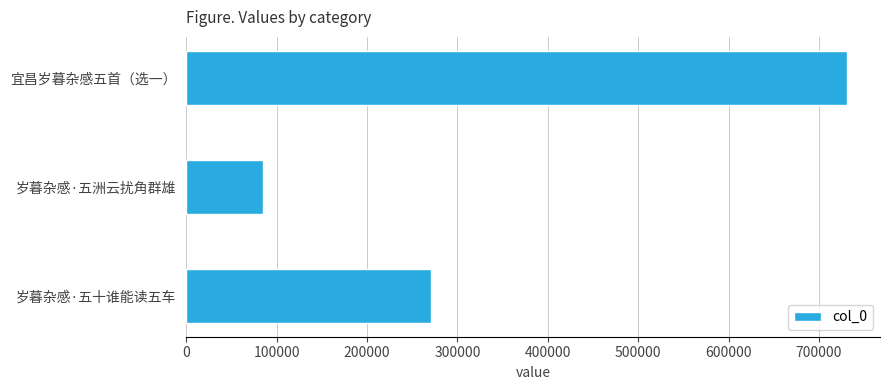

Is it true that the value at 宜昌岁暮杂感五首（选一） is 1087026?

False